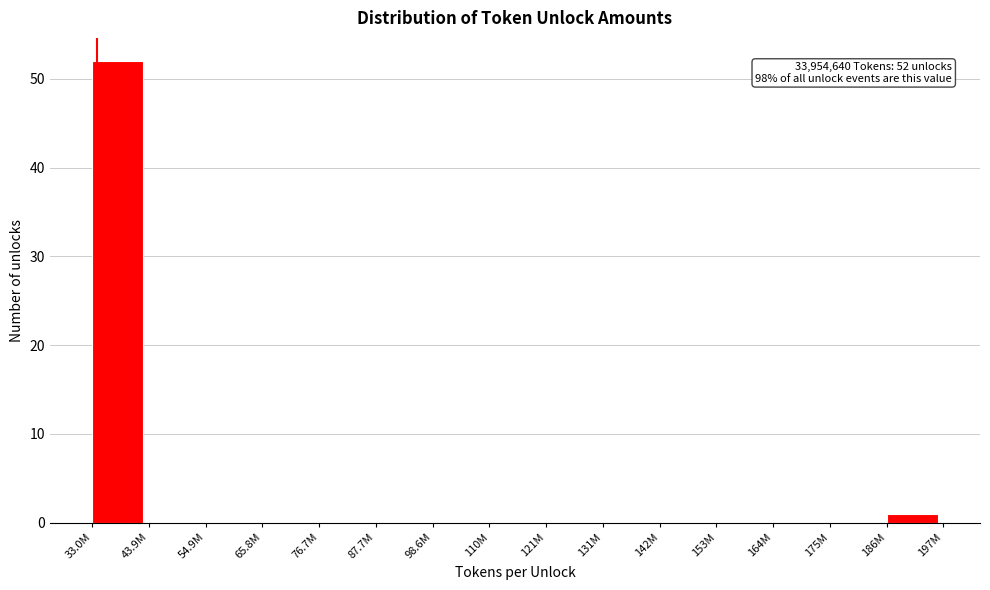

Reading left to right, transcribe all the data shown in this chart.

33.0M=52	43.9M=0	54.9M=0	65.8M=0	76.7M=0	87.7M=0	98.6M=0	110M=0	121M=0	131M=0	142M=0	153M=0	164M=0	175M=0	186M=1